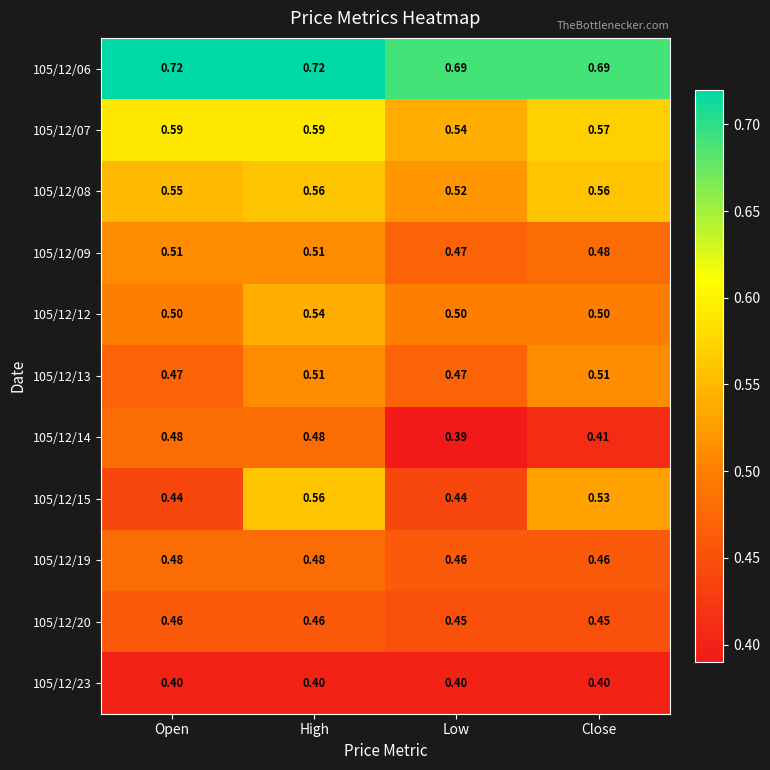

Which category has the lowest value across all series?

Low